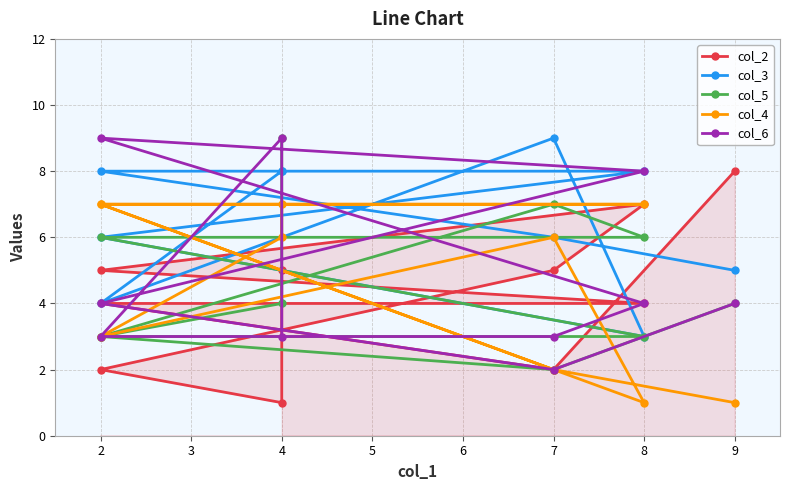

How many col_4 values are between 2 and 7?

8